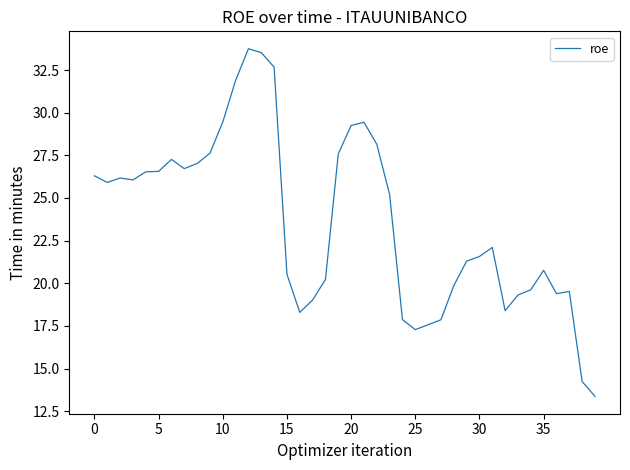

What is the smallest value displayed?

13.4